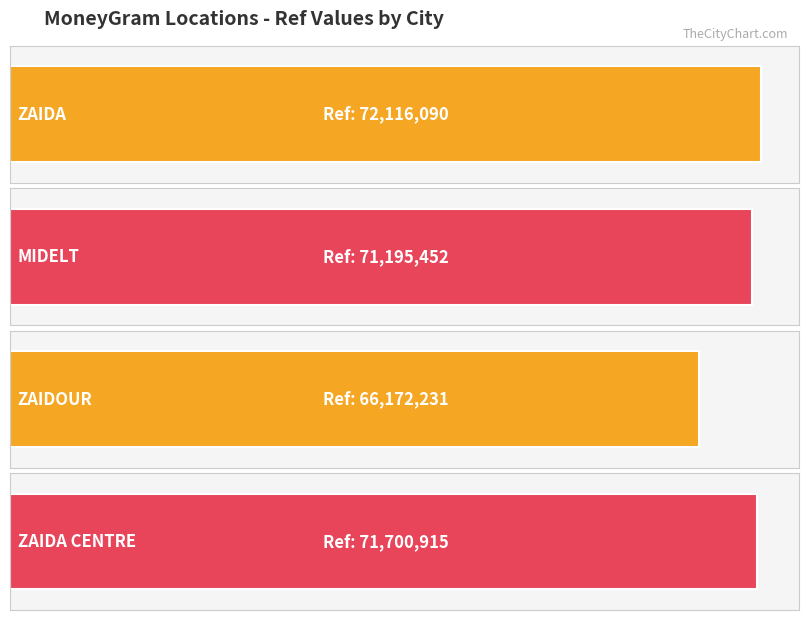

Approximately how many times larger is the value at ZAIDA CENTRE compared to ZAIDOUR?

1.1